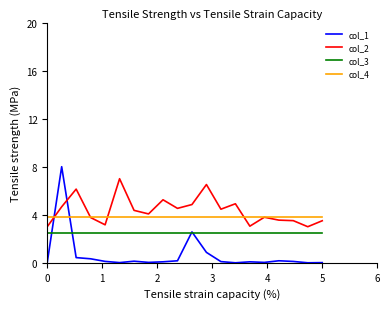

What is the minimum value for col_4?

3.8